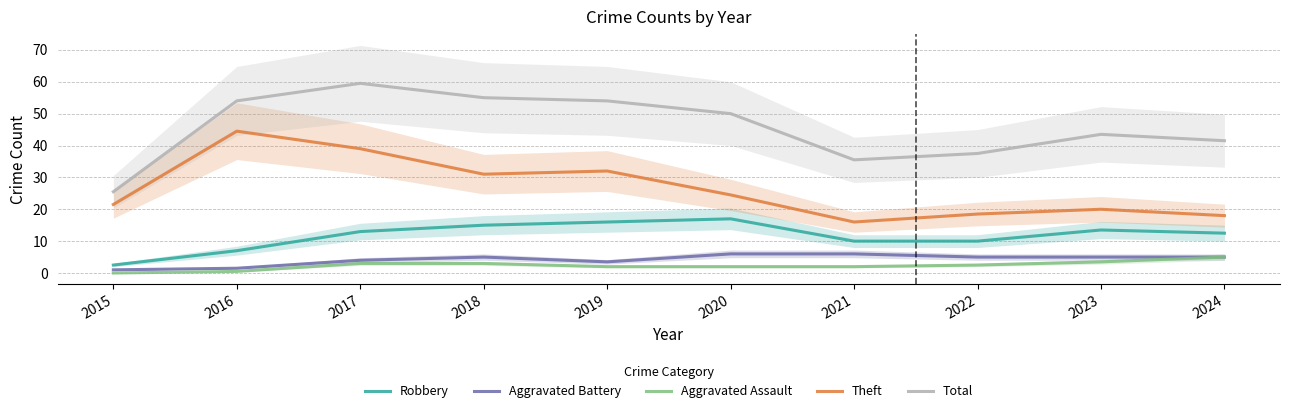

What is the value of the Aggravated Assault point at the 2nd from the left?

0.5